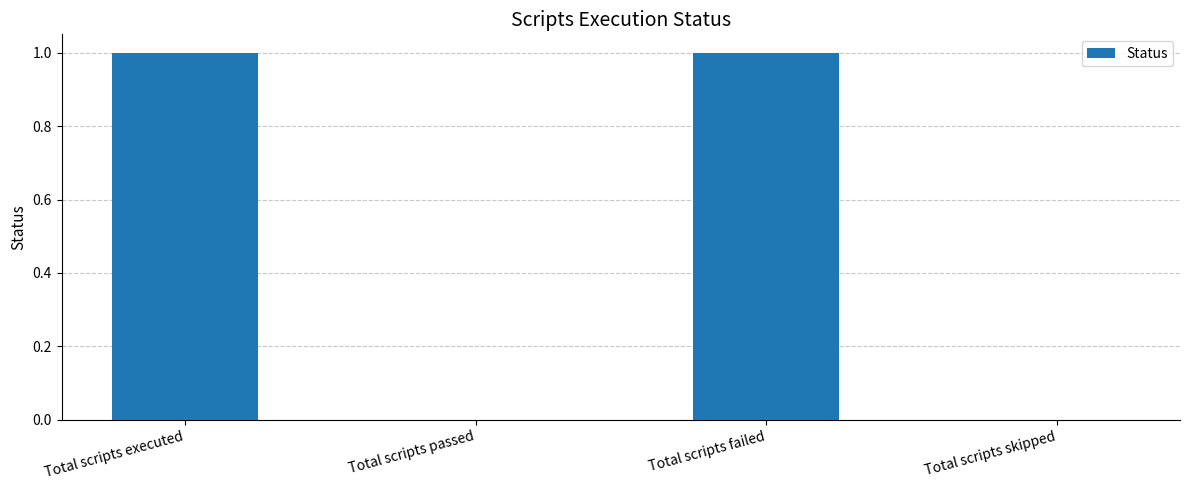

Between Total scripts passed and Total scripts failed, which is larger?

Total scripts failed